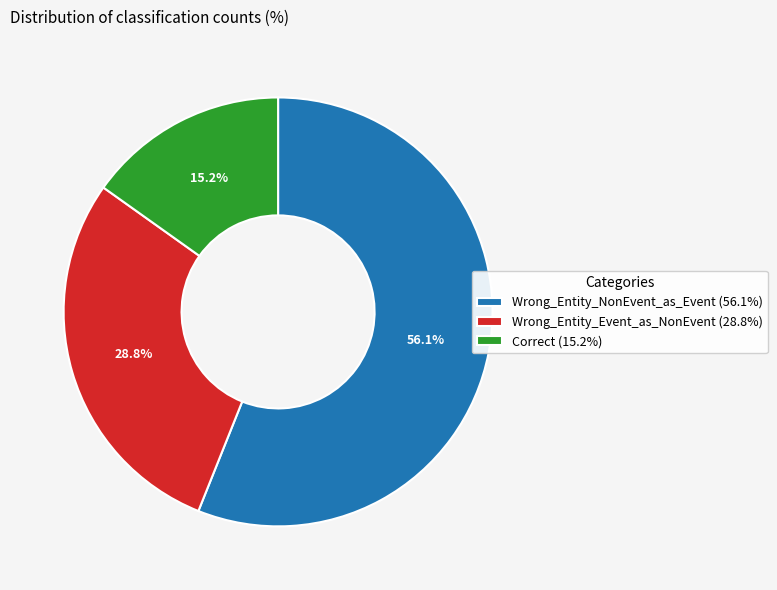

What is the smallest slice in the pie chart?

Correct